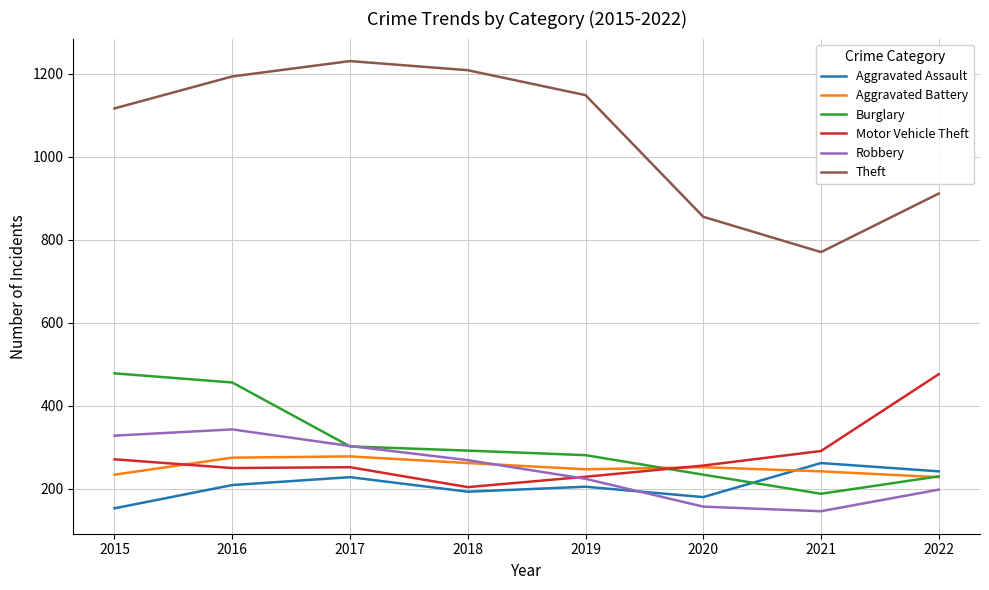

How many intersections are there between Aggravated Battery and Robbery?

1